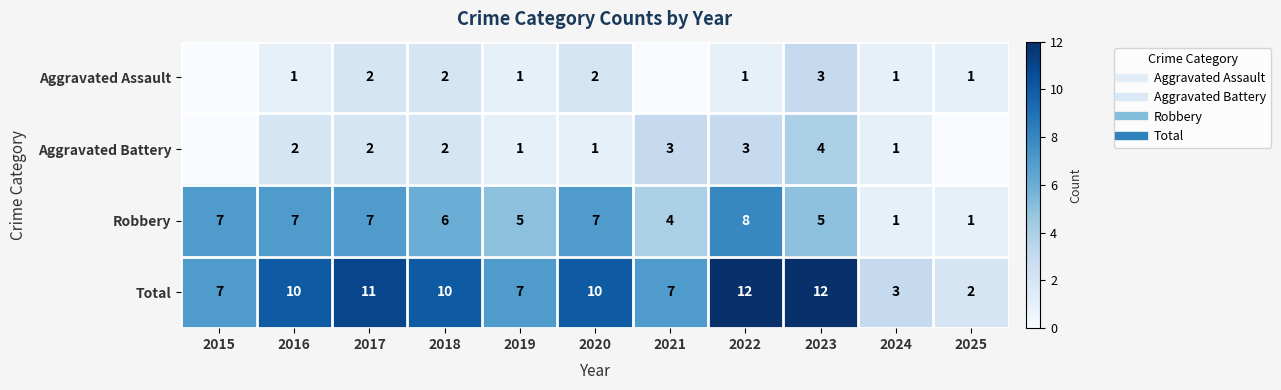

What is the difference between the maximum and minimum values in the Robbery series?

7